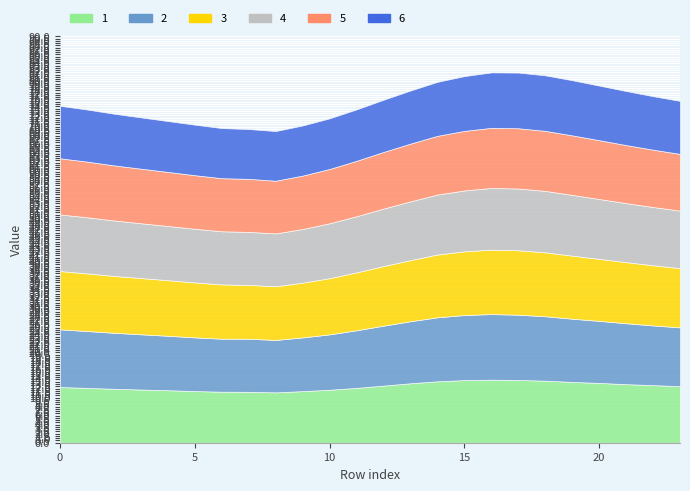

How many lines are shown in the chart?

6